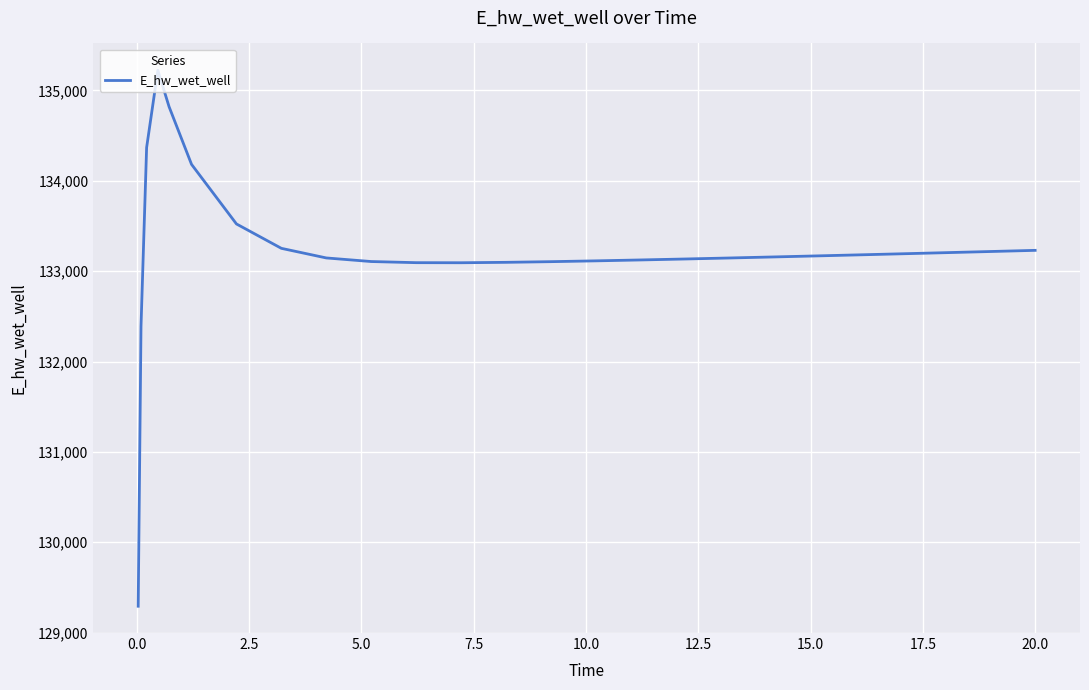

What is the maximum value shown in the chart?

135223.7